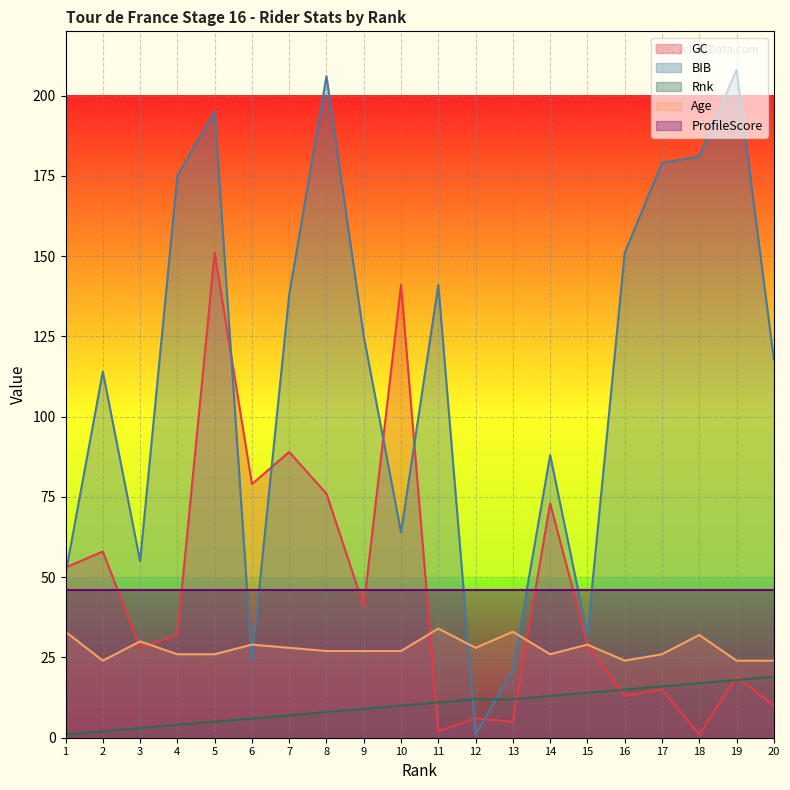

What is the value of the Age point at the 20th from the left?

24